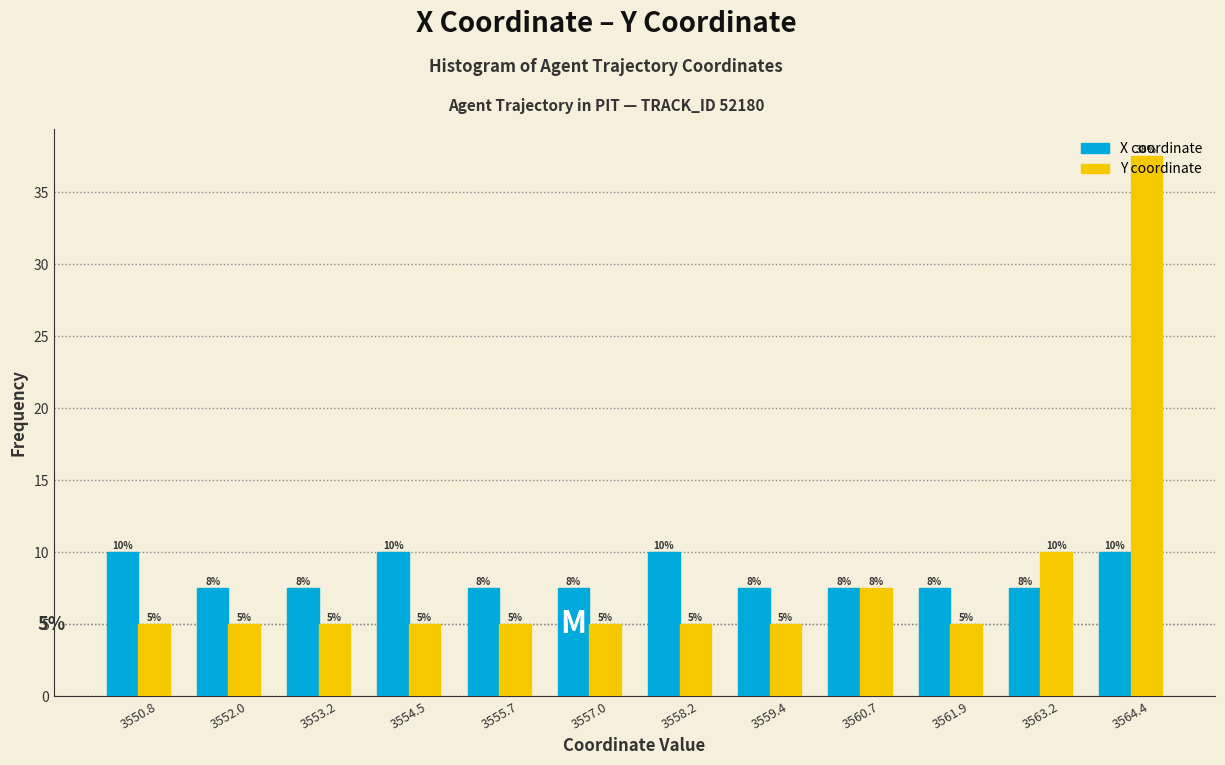

Which label corresponds to the largest value in the chart?

3564.4